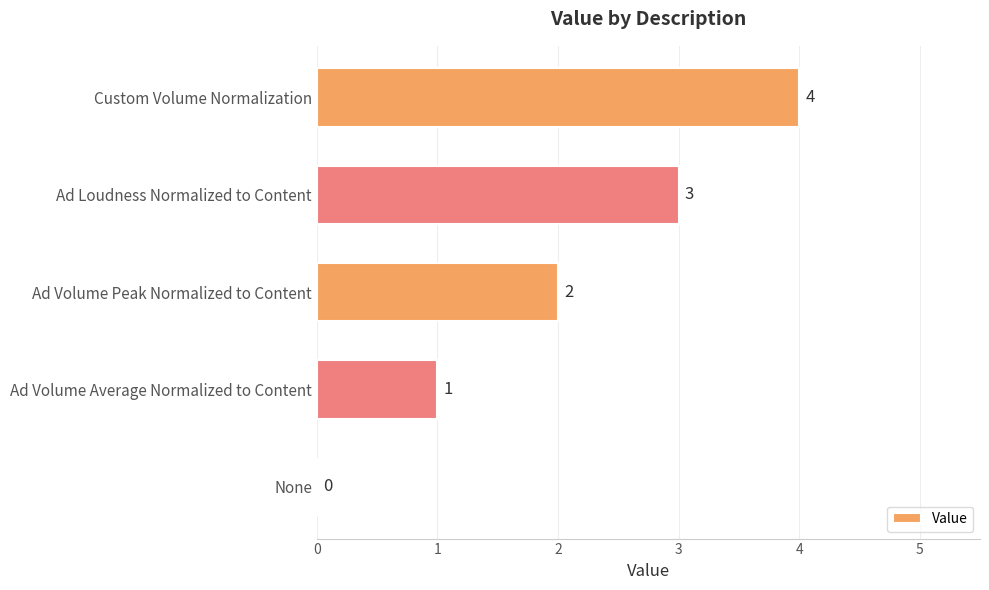

What is the sum of the values at Ad Volume Peak Normalized to Content and Custom Volume Normalization?

6